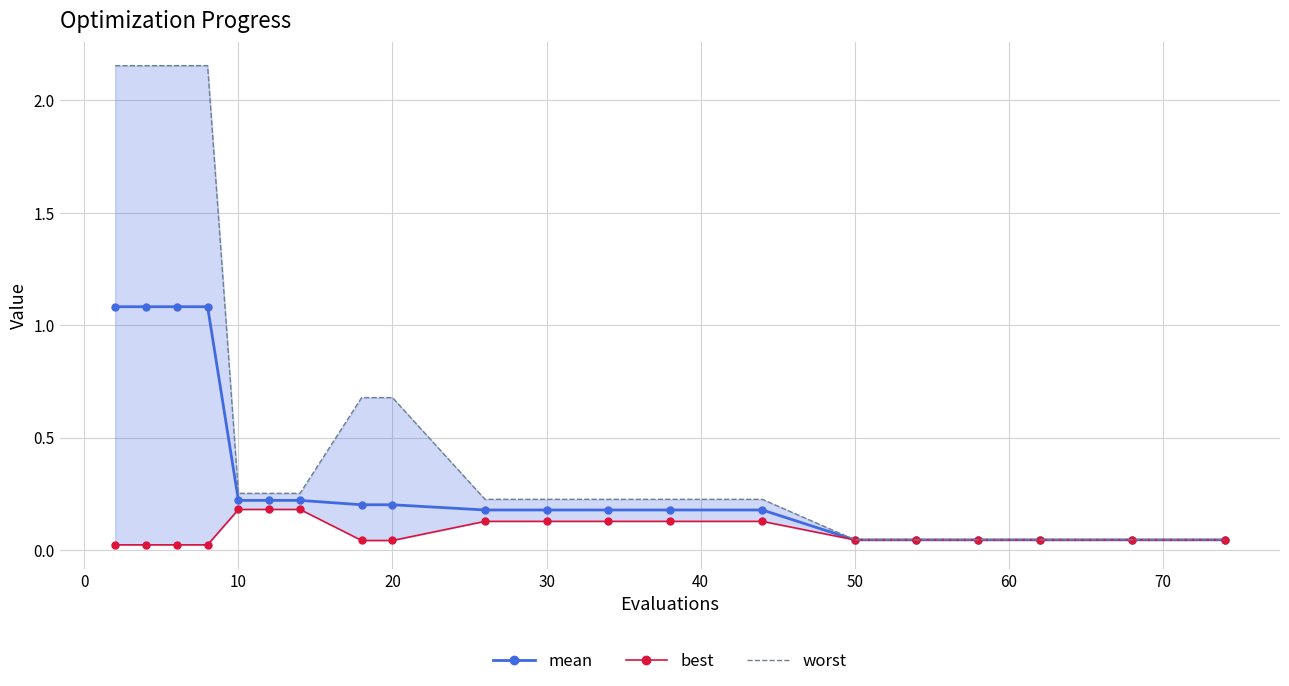

Reading left to right, what are all the values shown in this chart?

mean: 1.1	1.1	1.1	1.1	0.2	0.2	0.2	0.2	0.2	0.2	0.2	0.2	0.2	0.2	0.0	0.0	0.0	0.0	0.0	0.0
best: 0.0	0.0	0.0	0.0	0.2	0.2	0.2	0.0	0.0	0.1	0.1	0.1	0.1	0.1	0.0	0.0	0.0	0.0	0.0	0.0
worst: 2.2	2.2	2.2	2.2	0.3	0.3	0.3	0.7	0.7	0.2	0.2	0.2	0.2	0.2	0.0	0.0	0.0	0.0	0.0	0.0